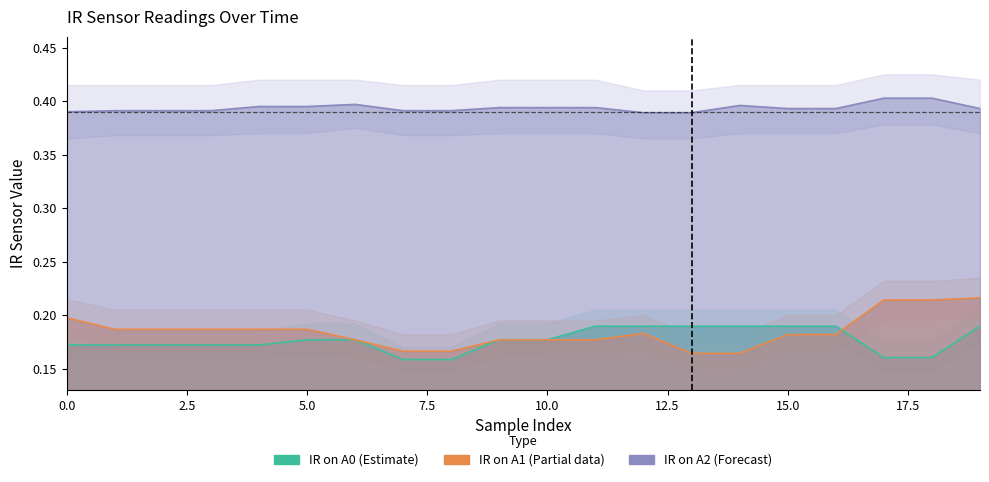

Reading left to right, what are all the values shown in this chart?

IR on A0: 0.2	0.2	0.2	0.2	0.2	0.2	0.2	0.2	0.2	0.2	0.2	0.2	0.2	0.2	0.2	0.2	0.2	0.2	0.2	0.2
IR on A1: 0.2	0.2	0.2	0.2	0.2	0.2	0.2	0.2	0.2	0.2	0.2	0.2	0.2	0.2	0.2	0.2	0.2	0.2	0.2	0.2
IR on A2: 0.4	0.4	0.4	0.4	0.4	0.4	0.4	0.4	0.4	0.4	0.4	0.4	0.4	0.4	0.4	0.4	0.4	0.4	0.4	0.4